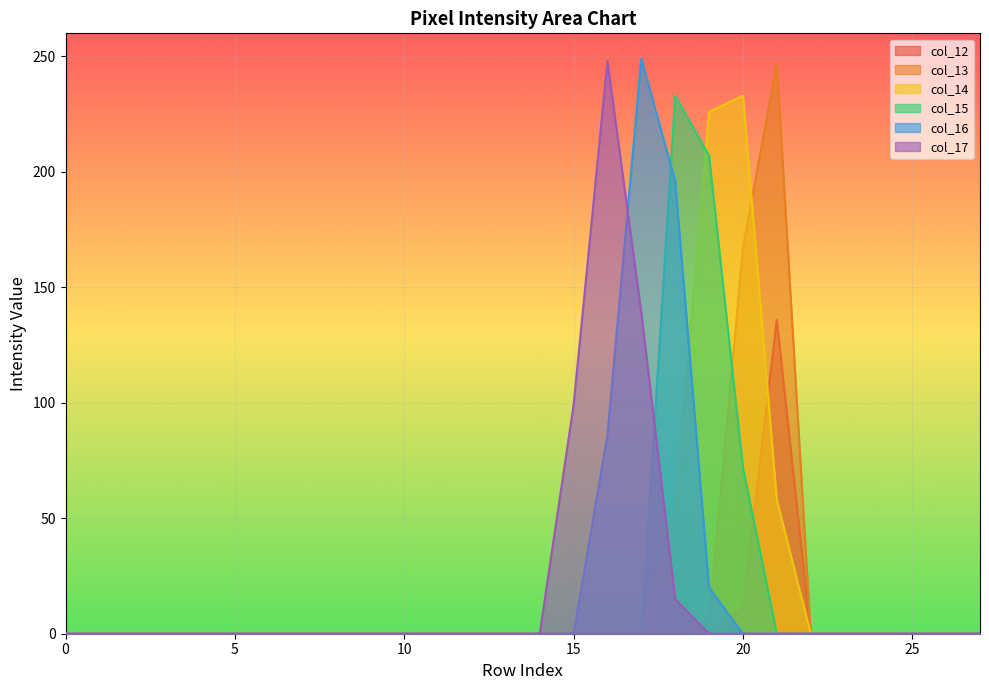

Reading right to left, list all the values displayed in this chart.

col_12: 0	0	0	0	0	0	136	11	0	0	0	0	0	0	0	0	0	0	0	0	0	0	0	0	0	0	0	0
col_13: 0	0	0	0	0	0	247	167	6	0	0	0	0	0	0	0	0	0	0	0	0	0	0	0	0	0	0	0
col_14: 0	0	0	0	0	0	58	233	226	54	0	0	0	0	0	0	0	0	0	0	0	0	0	0	0	0	0	0
col_15: 0	0	0	0	0	0	0	72	207	233	0	0	0	0	0	0	0	0	0	0	0	0	0	0	0	0	0	0
col_16: 0	0	0	0	0	0	0	0	20	196	249	86	0	0	0	0	0	0	0	0	0	0	0	0	0	0	0	0
col_17: 0	0	0	0	0	0	0	0	0	15	139	248	99	0	0	0	0	0	0	0	0	0	0	0	0	0	0	0